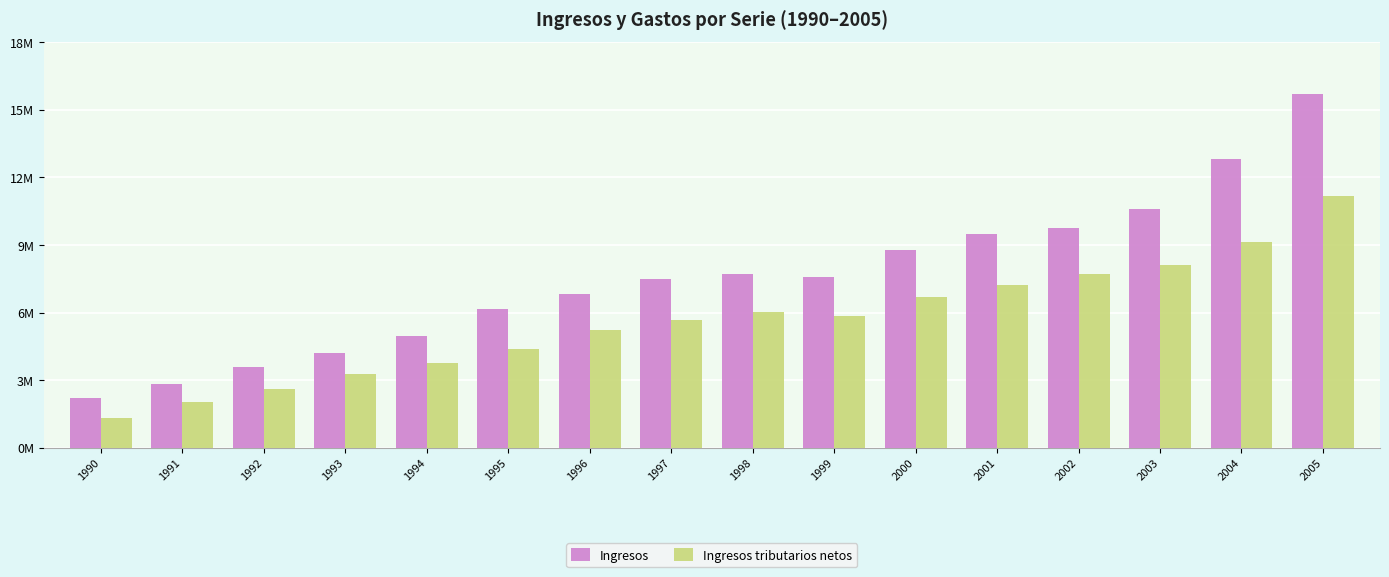

What is the difference between the second highest and minimum values in the Ingresos series?

10587485